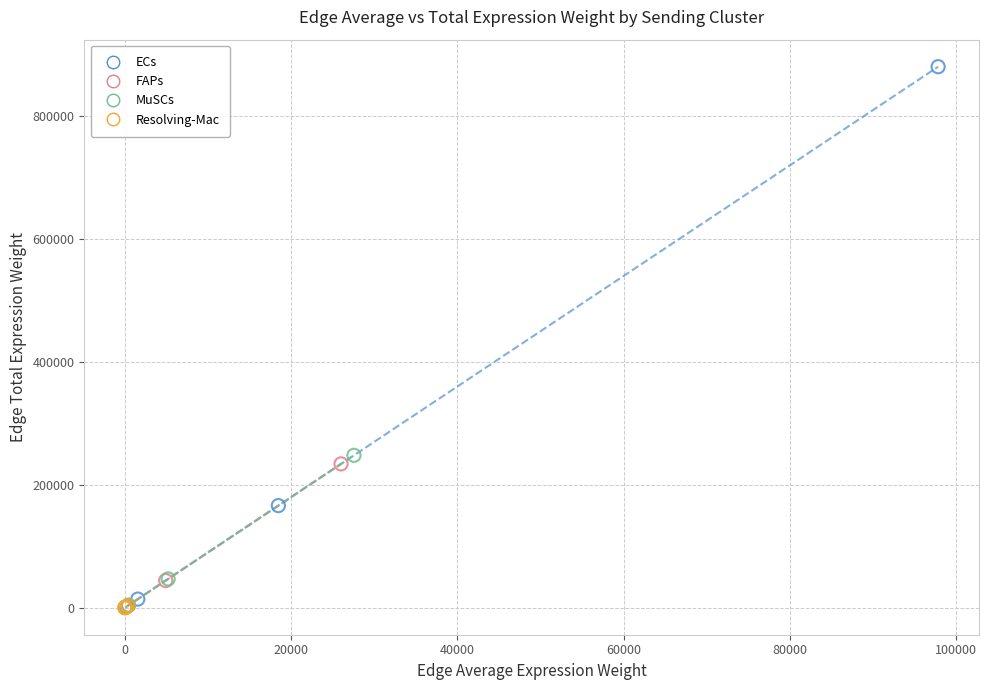

Which series has the widest spread of Y values?

ECs